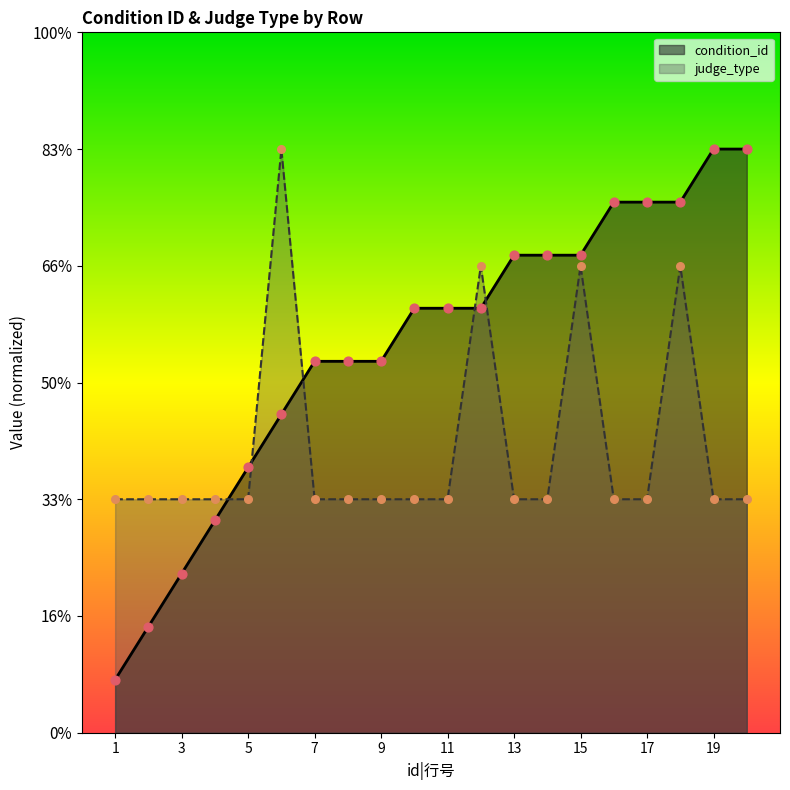

Which series has the widest spread of Y values?

condition_id